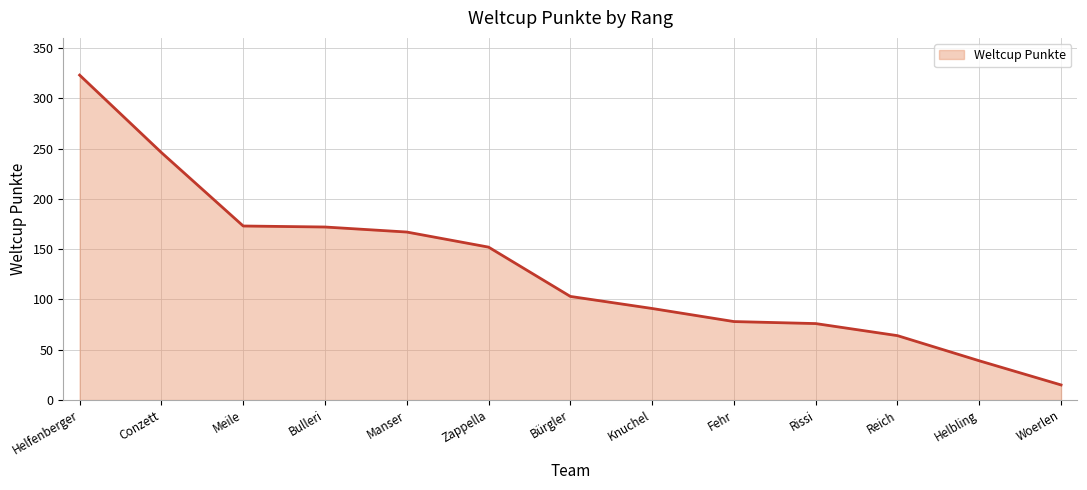

True or false: the data shows 76 at Rissi.

True